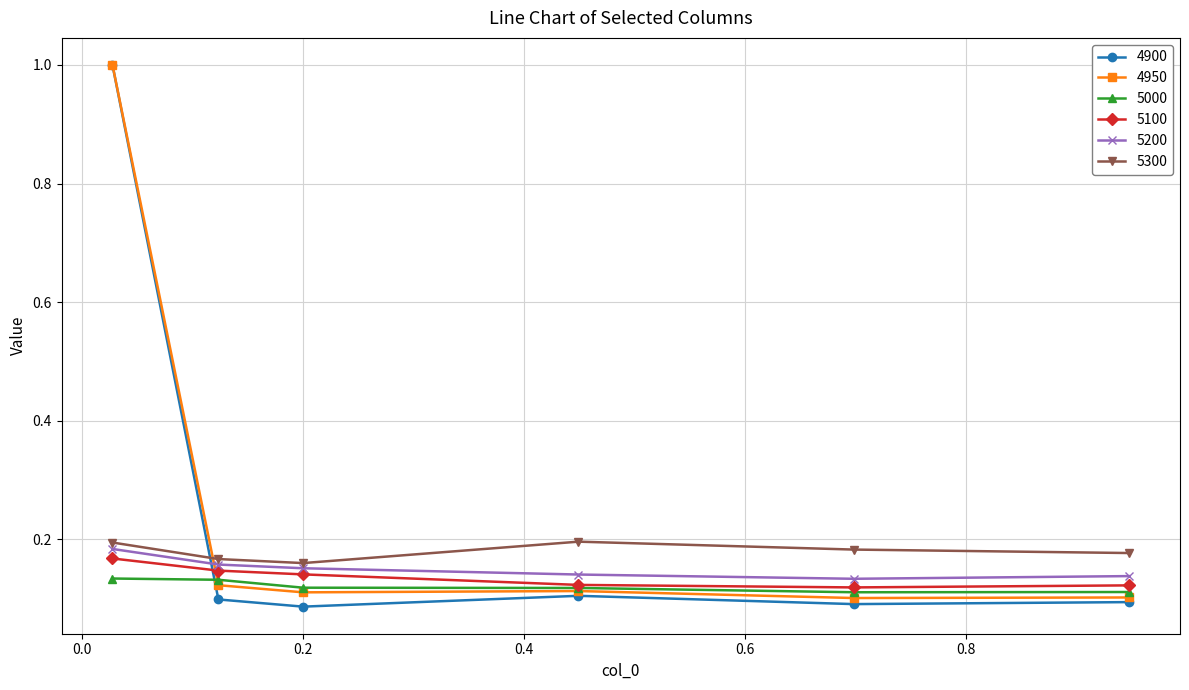

How many 5000 values are between 0 and 1?

6